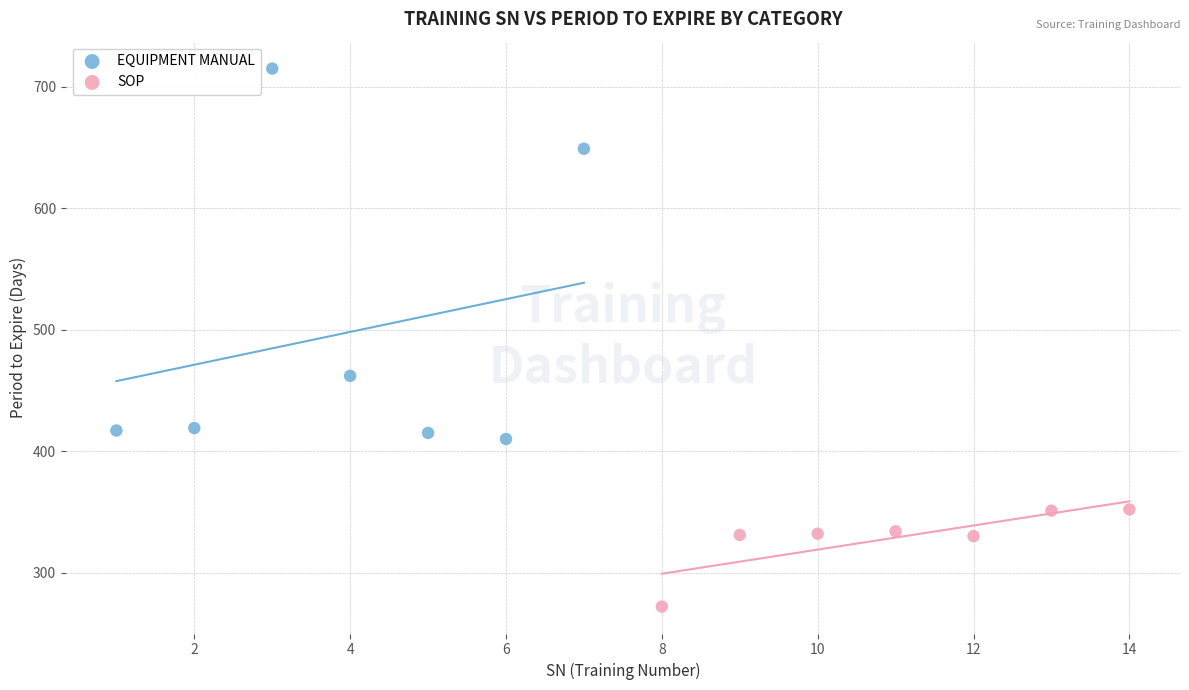

Which series has the largest Y range (max minus min)?

EQUIPMENT MANUAL